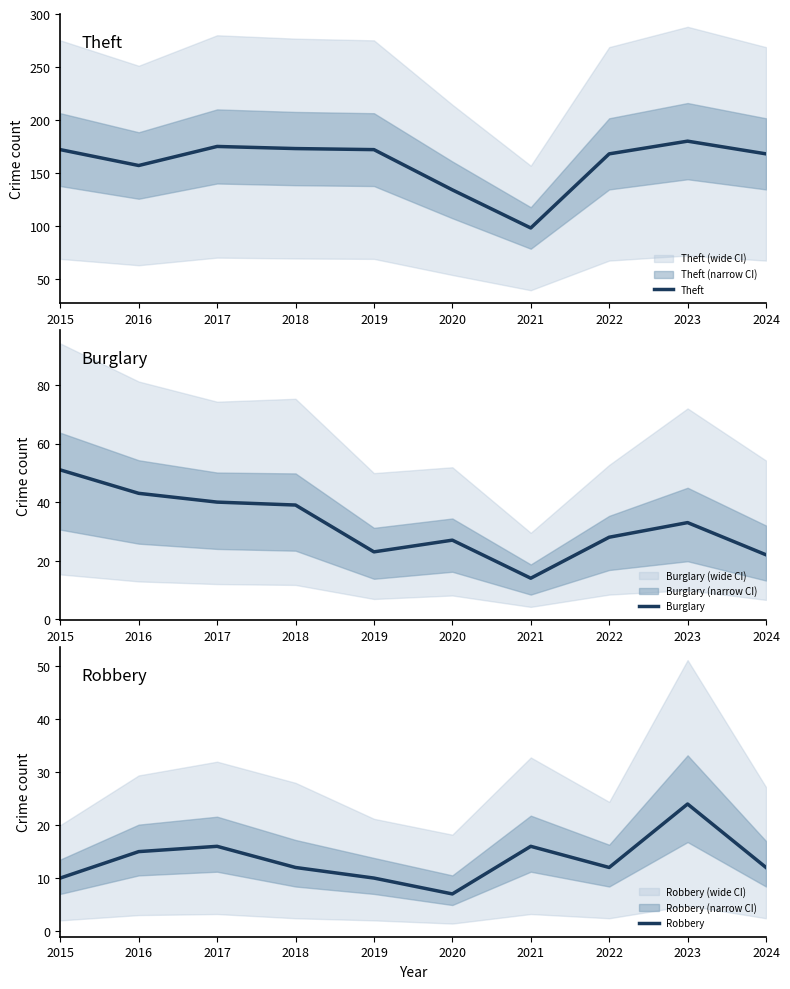

At which category is the sum across all series the highest?

2023